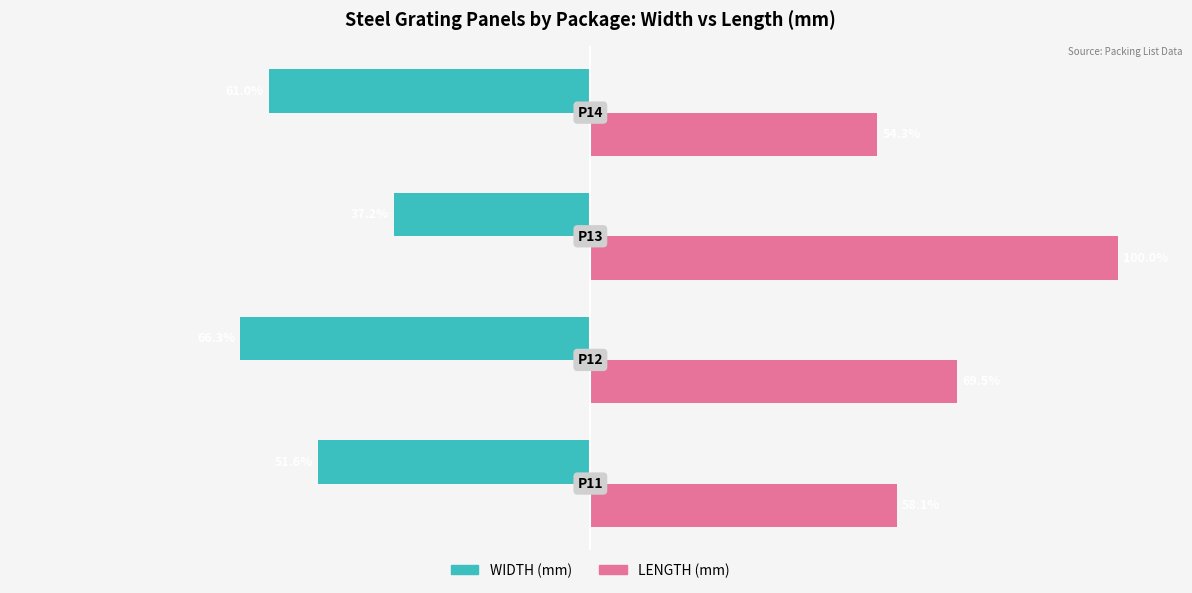

Which series has the widest spread of values?

LENGTH (mm)